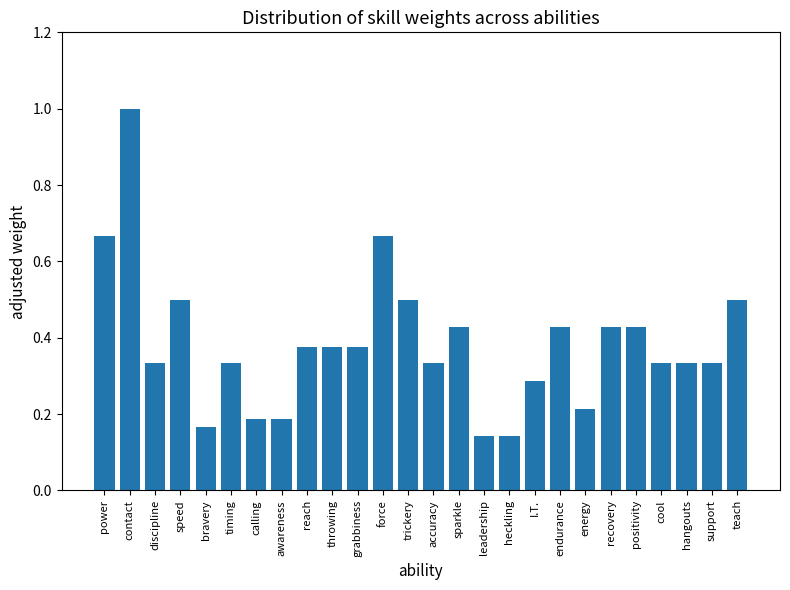

What is the label of the 14th bar from the right?

trickery